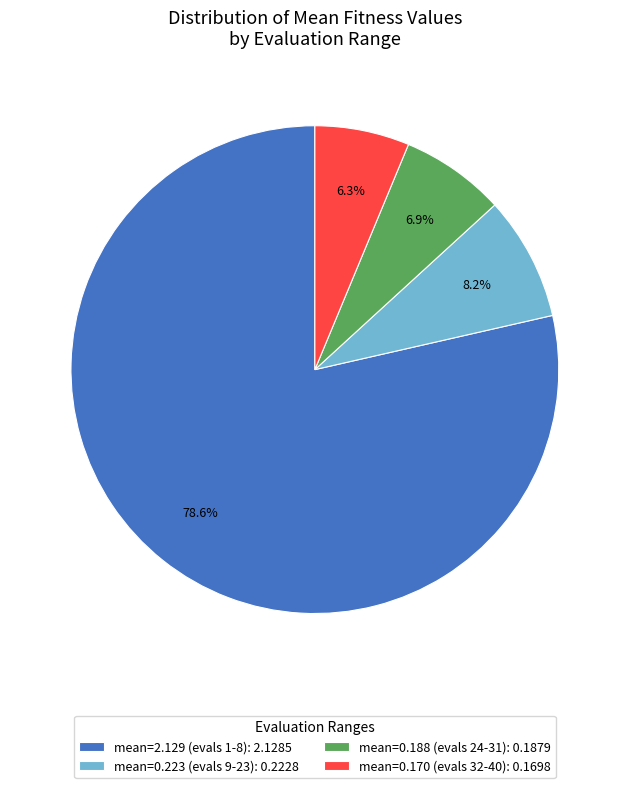

Which has a higher value, mean=2.129 (evals 1-8): 2.1285 or mean=0.188 (evals 24-31): 0.1879?

mean=2.129 (evals 1-8): 2.1285